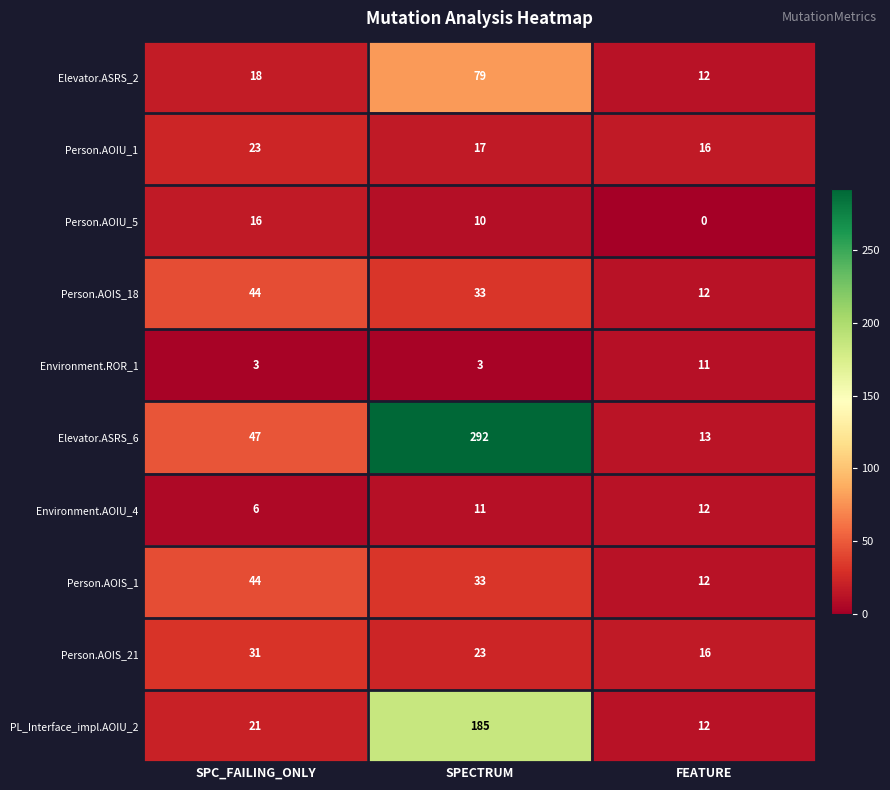

What is the difference between the maximum and minimum values in the Elevator.ASRS_2 series?

67